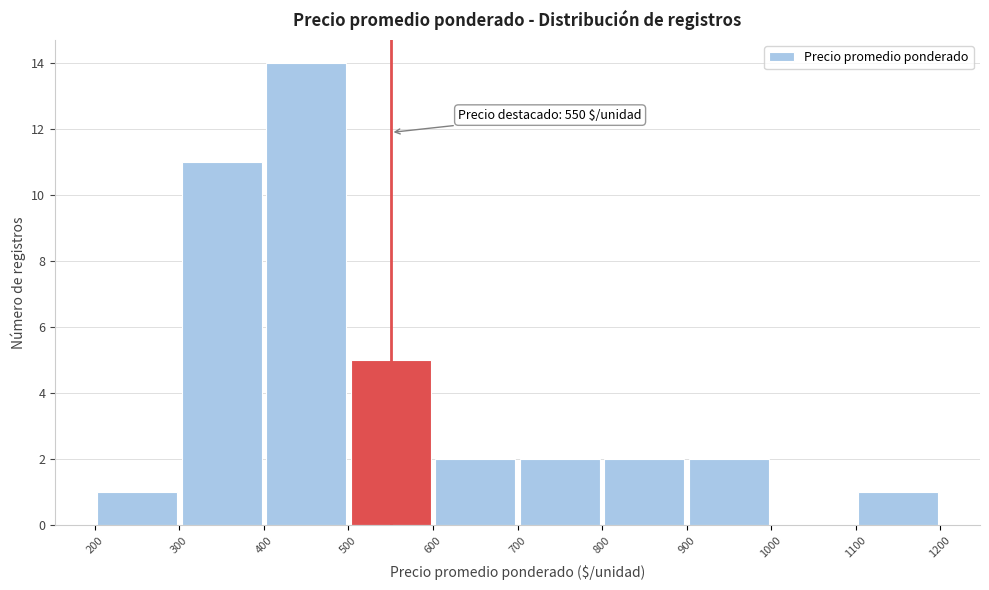

Over which range of the x-axis is the bar tallest?

400 to 500